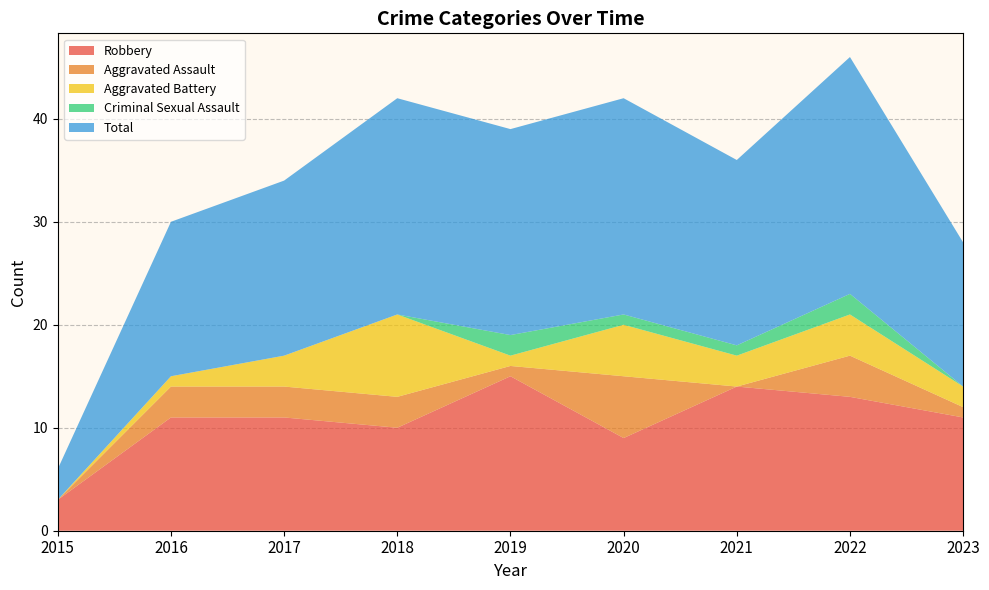

Reading left to right, transcribe all the data shown in this chart.

Robbery: 2015=3	2016=11	2017=11	2018=10	2019=15	2020=9	2021=14	2022=13	2023=11
Aggravated Assault: 2015=0	2016=3	2017=3	2018=3	2019=1	2020=6	2021=0	2022=4	2023=1
Aggravated Battery: 2015=0	2016=1	2017=3	2018=8	2019=1	2020=5	2021=3	2022=4	2023=2
Criminal Sexual Assault: 2015=0	2016=0	2017=0	2018=0	2019=2	2020=1	2021=1	2022=2	2023=0
Total: 2015=3	2016=15	2017=17	2018=21	2019=20	2020=21	2021=18	2022=23	2023=14